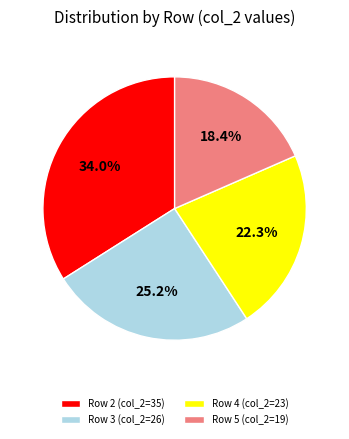

Rank the categories by value from lowest to highest.

Row 5 (col_2=19), Row 4 (col_2=23), Row 3 (col_2=26), Row 2 (col_2=35)